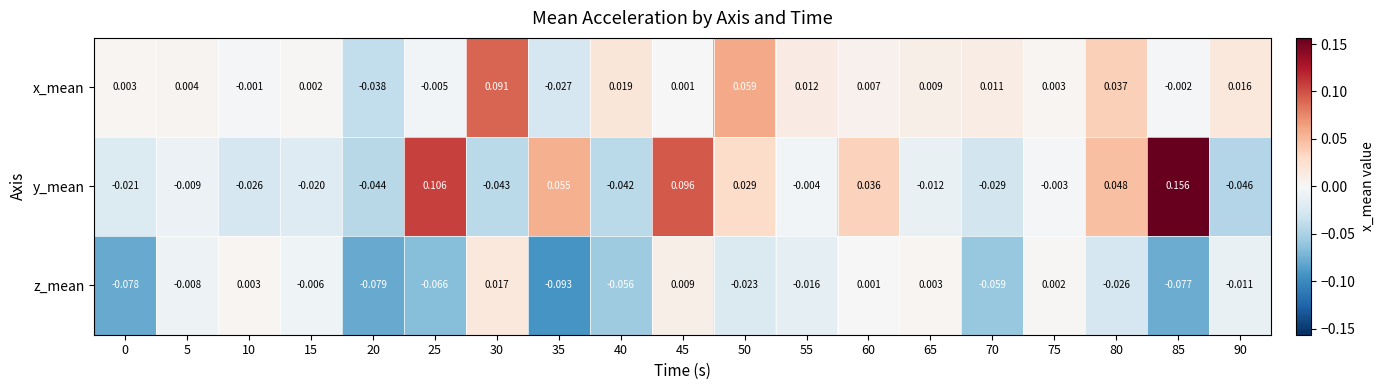

Rank the series by their maximum value, from highest to lowest.

y_mean, x_mean, z_mean